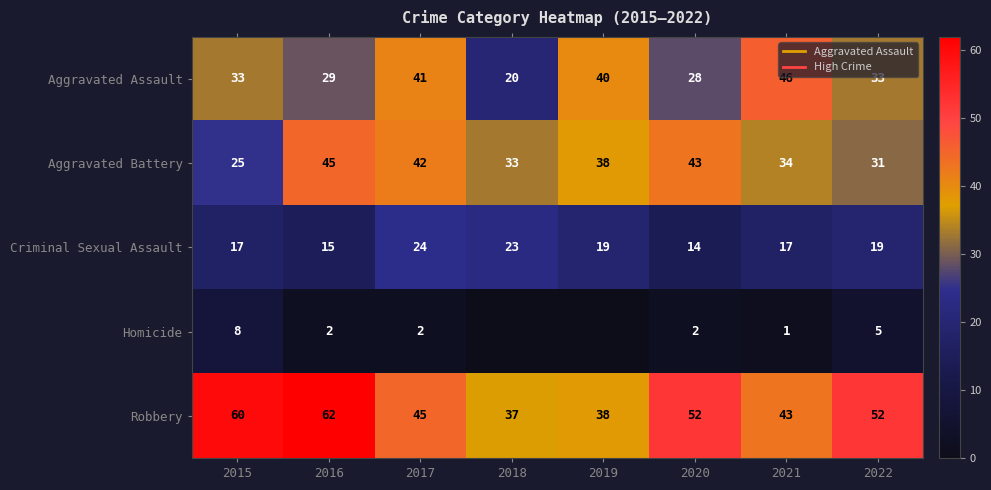

Is it true that Aggravated Assault equals 51 at 2016?

False